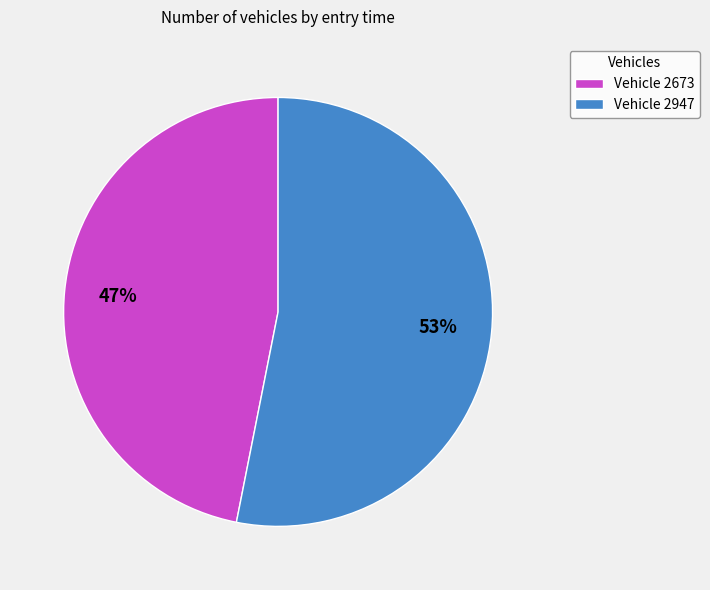

To the nearest percent, what is the combined percentage of Vehicle 2947 and Vehicle 2673?

100%